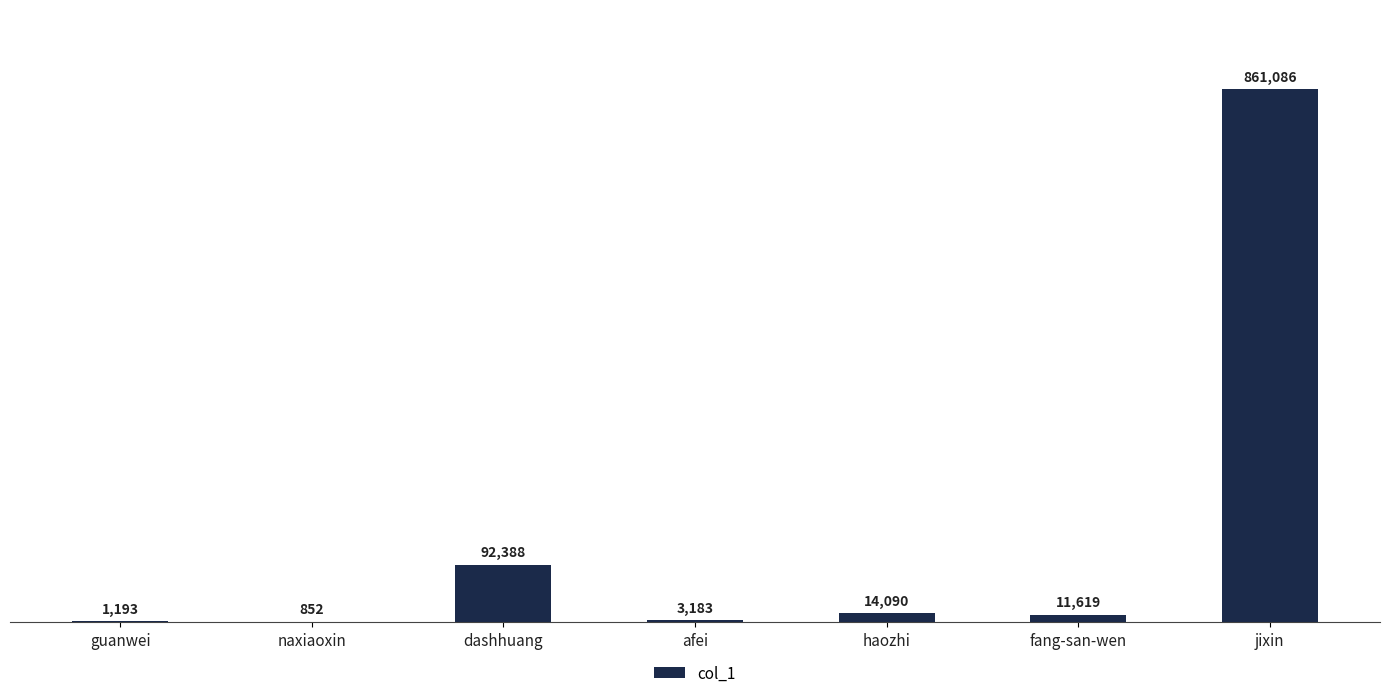

Are the bars grouped side by side (vs. stacked)?

No